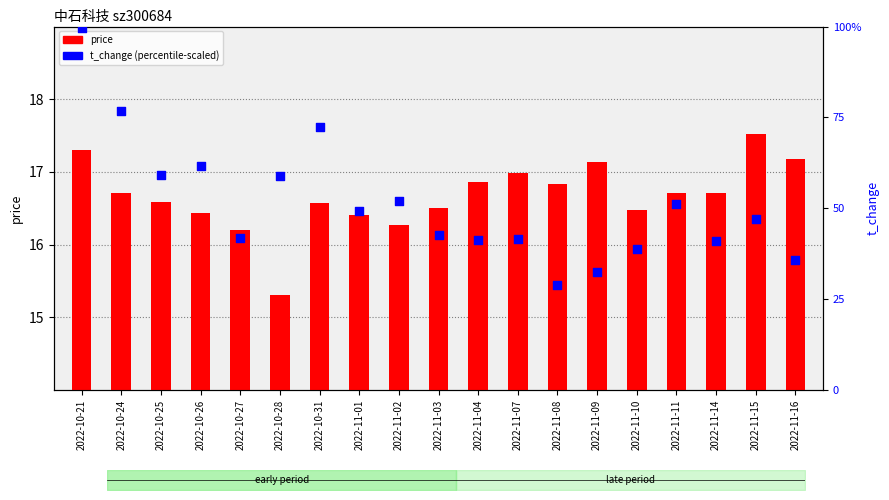

At which category is the sum across all series the highest?

2022-10-21